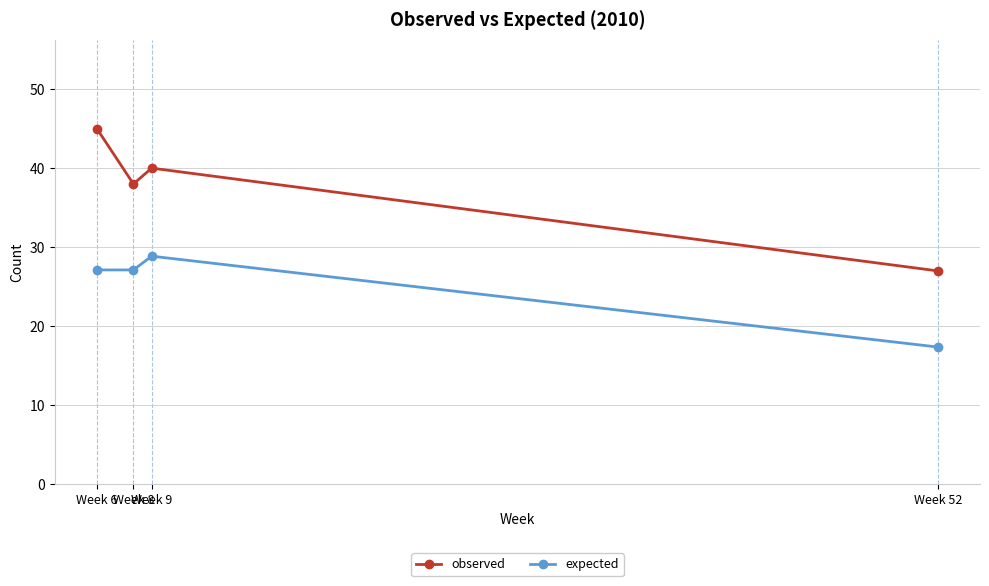

List the series in order of their peak value, highest first.

observed, expected